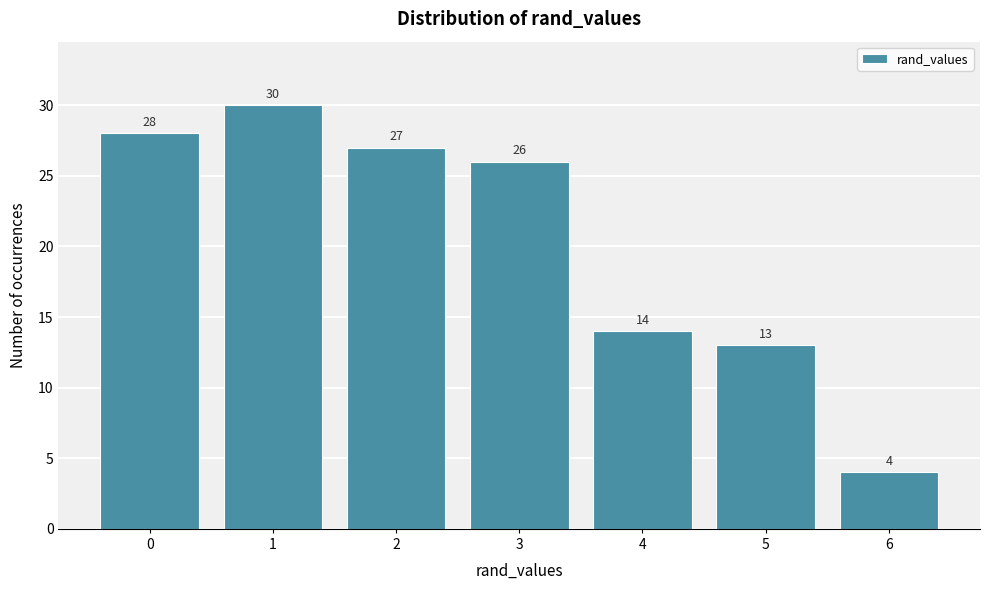

Reading left to right, transcribe all the data shown in this chart.

28	30	27	26	14	13	4